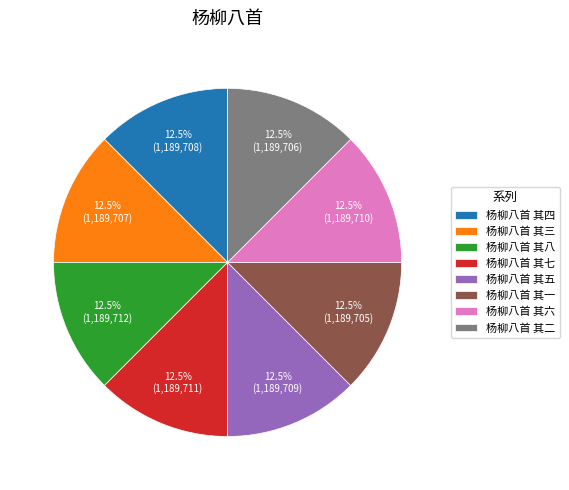

What is the ratio of the value at 杨柳八首 其七 to the value at 杨柳八首 其八?

1.0